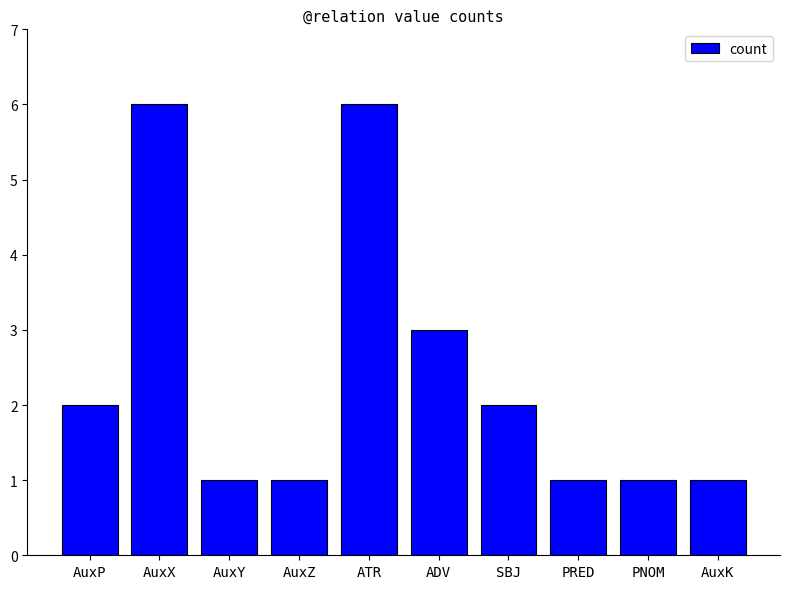

Reading left to right, what are all the values shown in this chart?

AuxP=2	AuxX=6	AuxY=1	AuxZ=1	ATR=6	ADV=3	SBJ=2	PRED=1	PNOM=1	AuxK=1